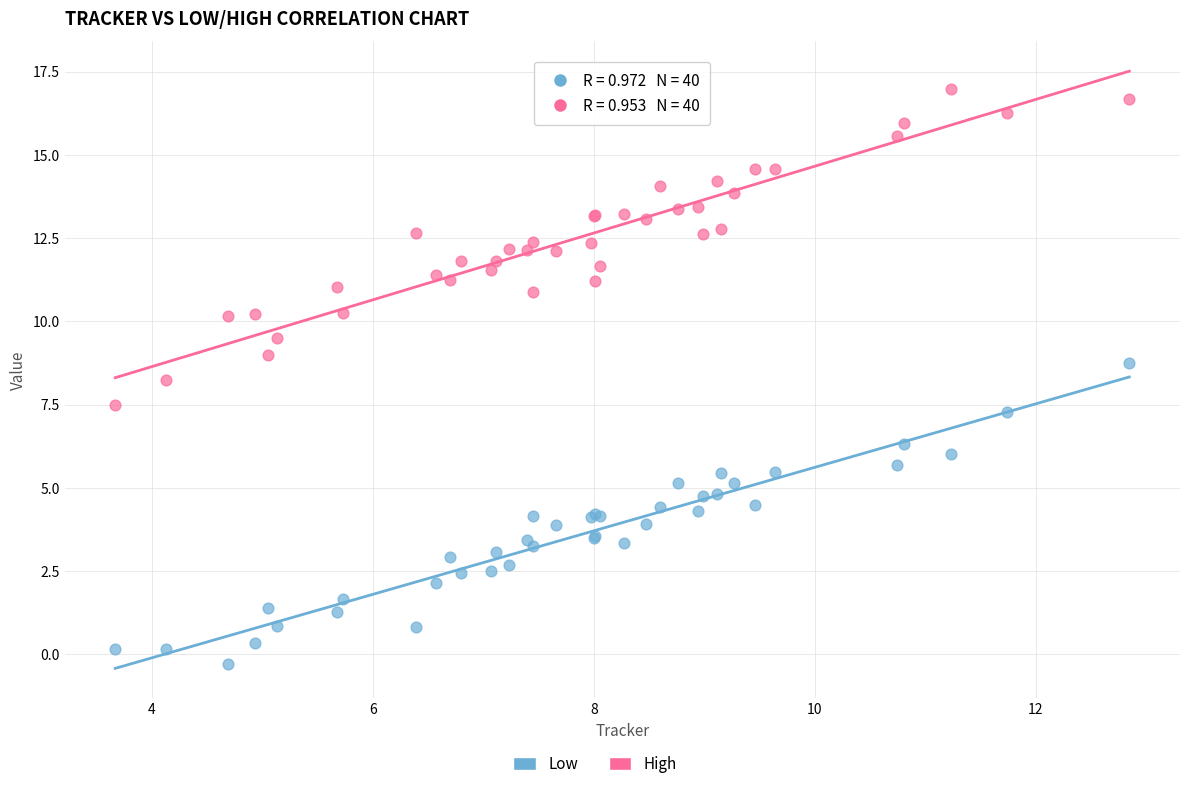

What is the X range (max minus min) for the scatter plot?

9.2